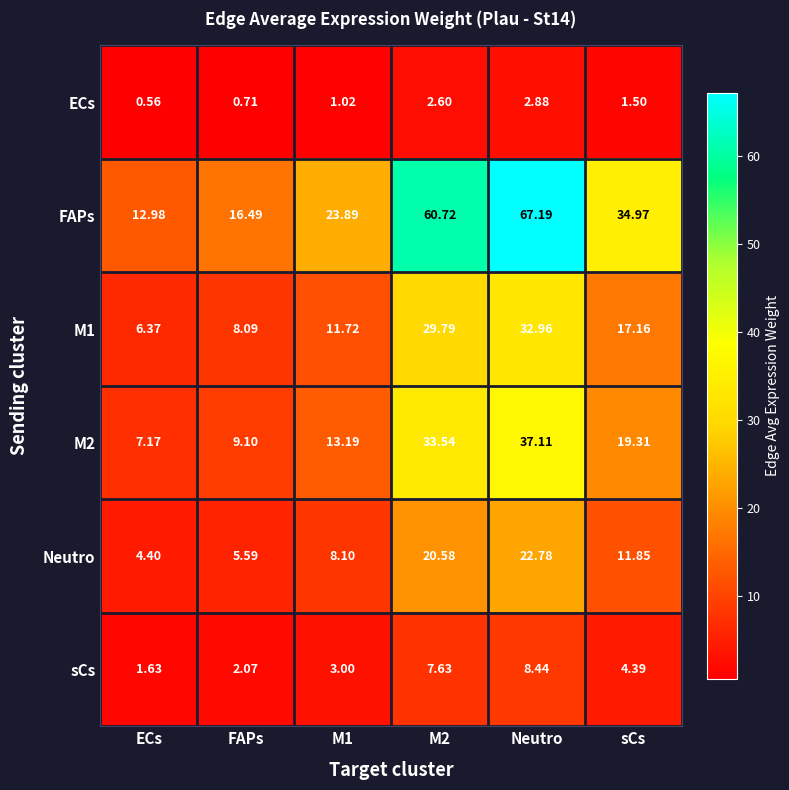

Between ECs and sCs, which series saw the biggest shift?

FAPs